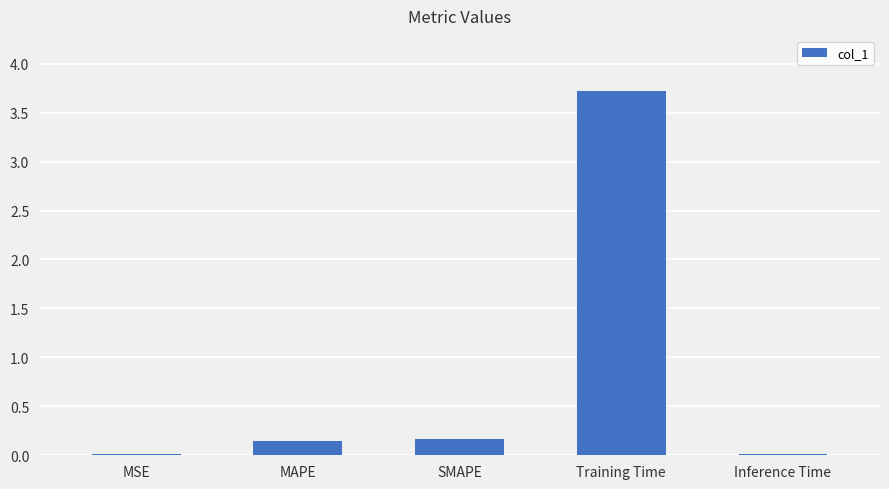

How many series are shown in this chart?

1